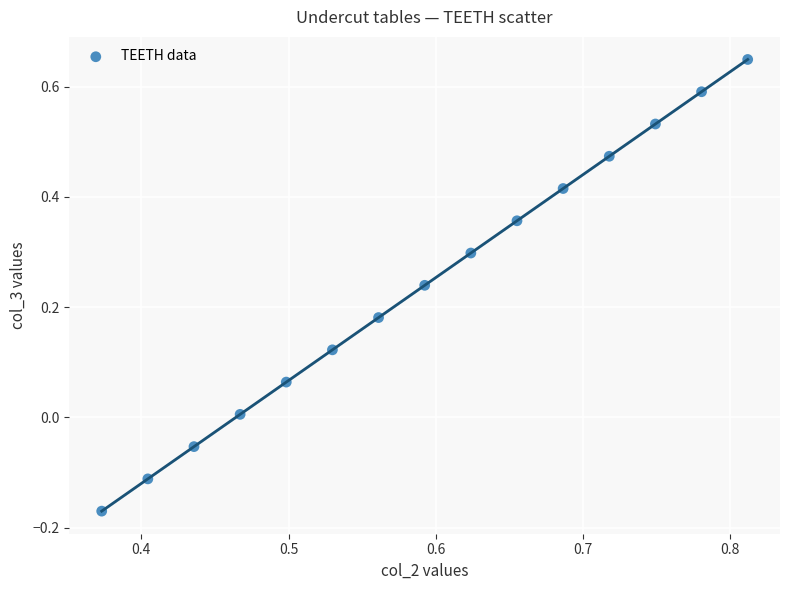

What is the range of Y values (max minus min)?

0.8